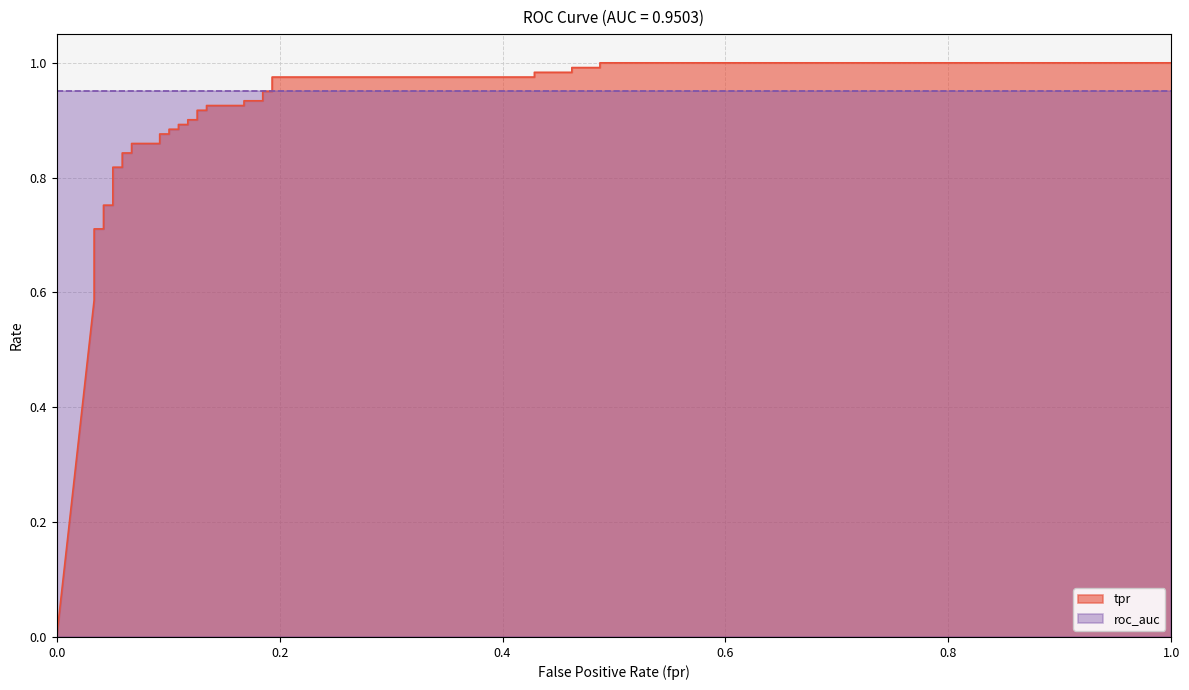

What is the difference between the second highest and minimum values?

1.0